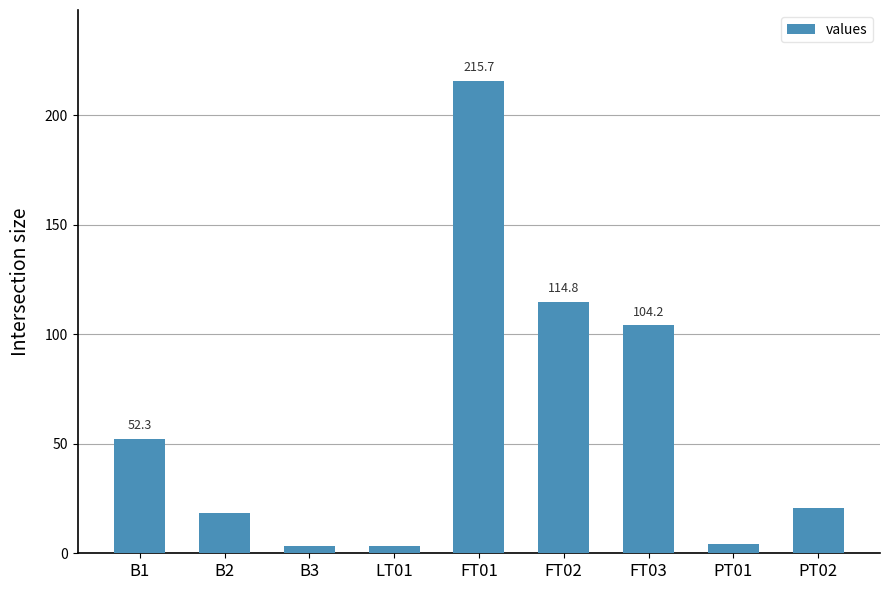

What is the change in value from B2 to FT01?

+197.3